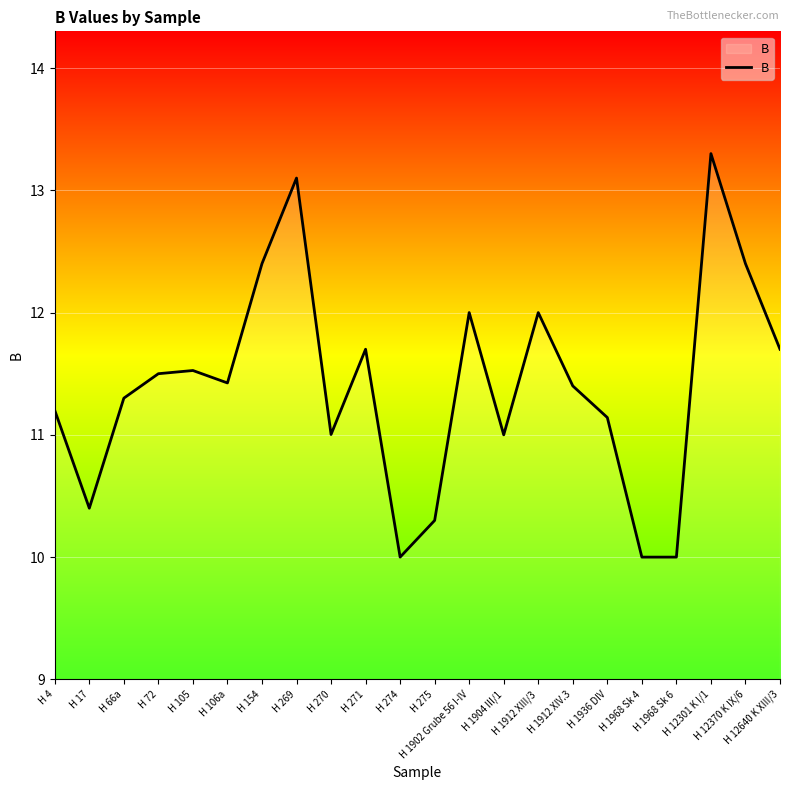

Reading left to right, extract all data points from this chart.

H 4=11.2	H 17=10.4	H 66a=11.3	H 72=11.5	H 105=11.5	H 106a=11.4	H 154=12.4	H 269=13.1	H 270=11.0	H 271=11.7	H 274=10.0	H 275=10.3	H 1902 Grube 56 I-IV=12.0	H 1904 III/1=11.0	H 1912 XIII/3=12.0	H 1912 XIV.3=11.4	H 1936 DIV=11.1	H 1968 Sk 4=10.0	H 1968 Sk 6=10.0	H 12301 K I/1=13.3	H 12370 K IX/6=12.4	H 12640 K XIII/3=11.7